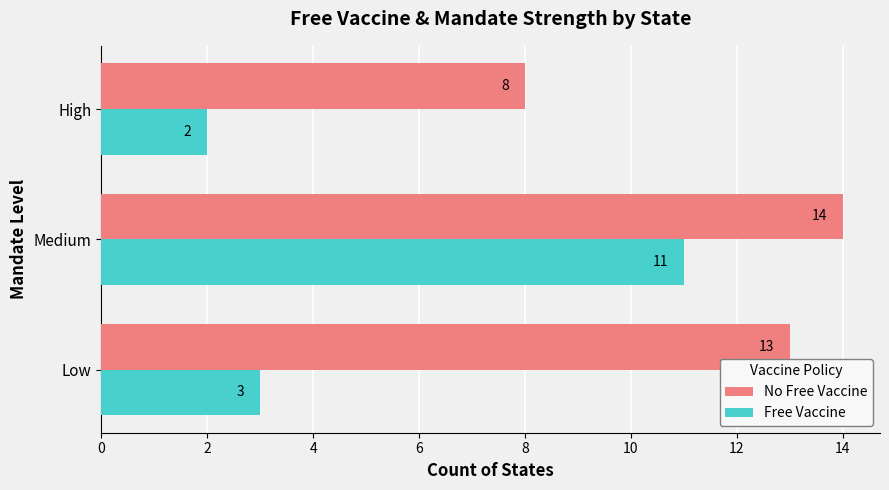

What is the difference between the Free Vaccine values at Medium and High?

9